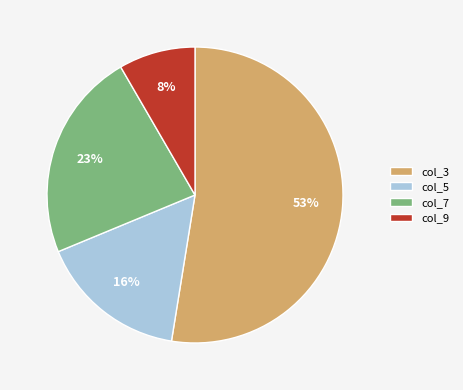

To the nearest percent, what percentage of the pie is col_3?

53%